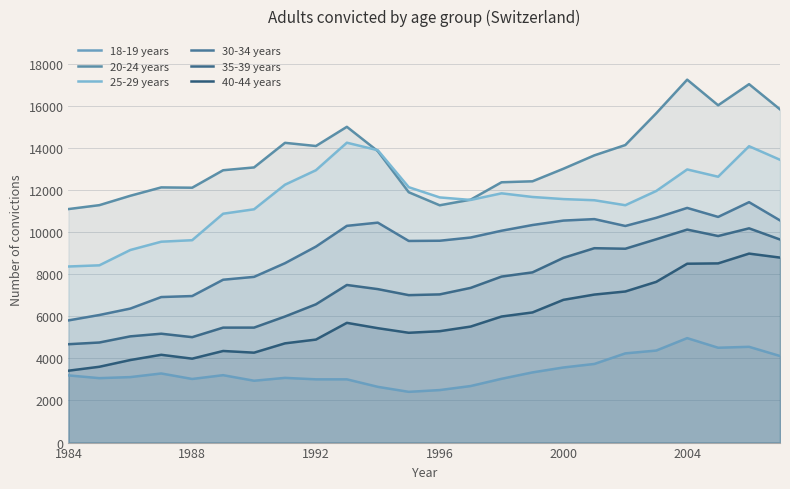

True or false: 40-44 years has more than 1 interior local peaks.

True